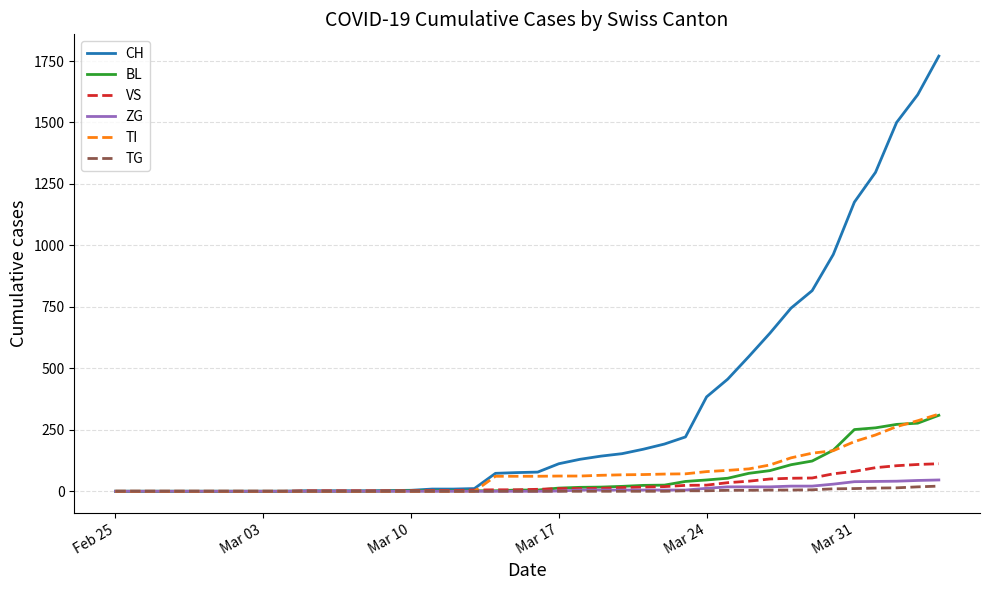

Which series has the largest range (max minus min)?

CH